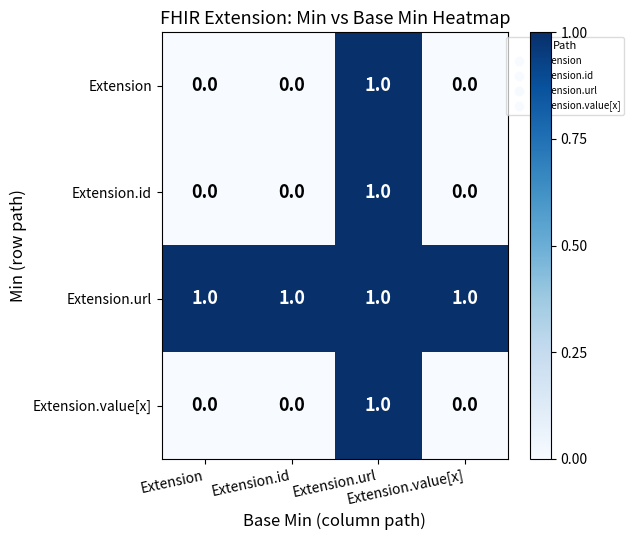

Count the number of data series in this chart.

4